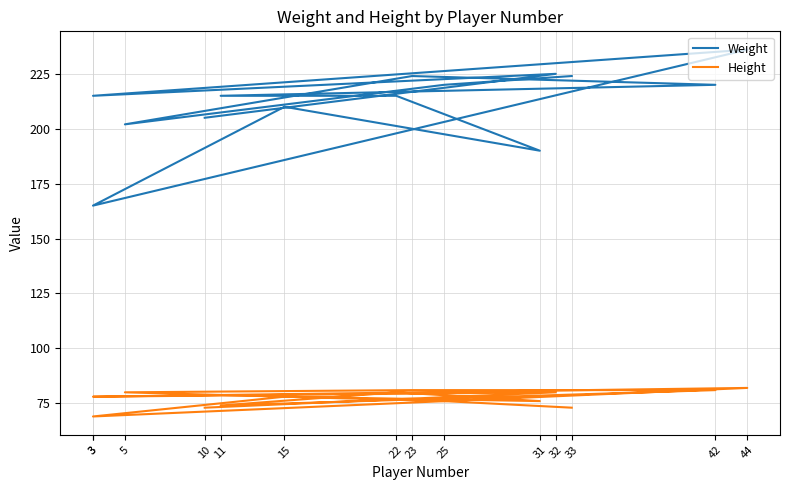

True or false: Height and Weight intersect in this chart.

False